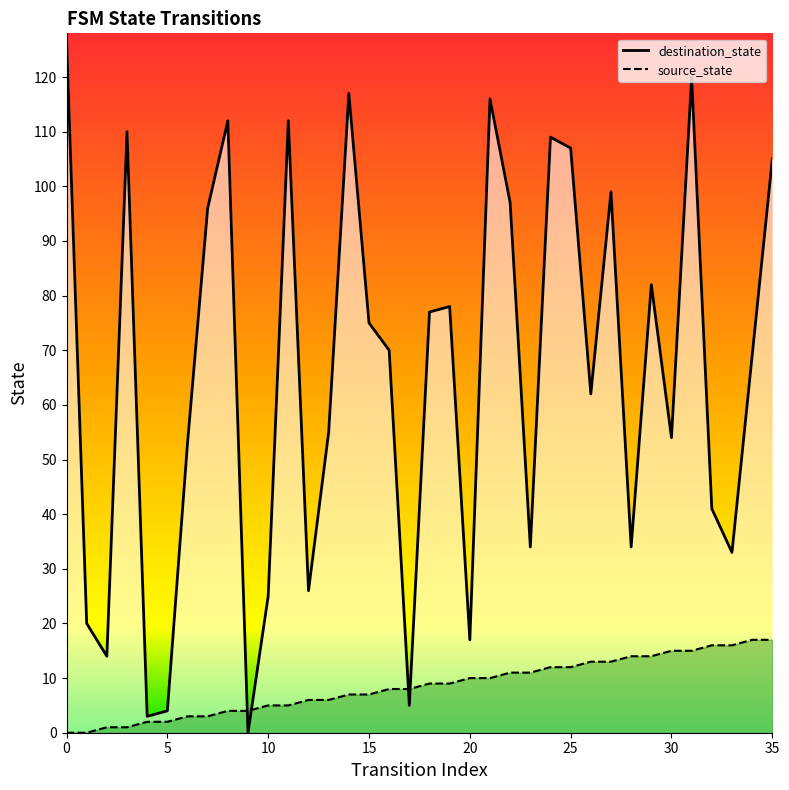

In destination_state, how many points are higher than both neighbors (excluding endpoints)?

10